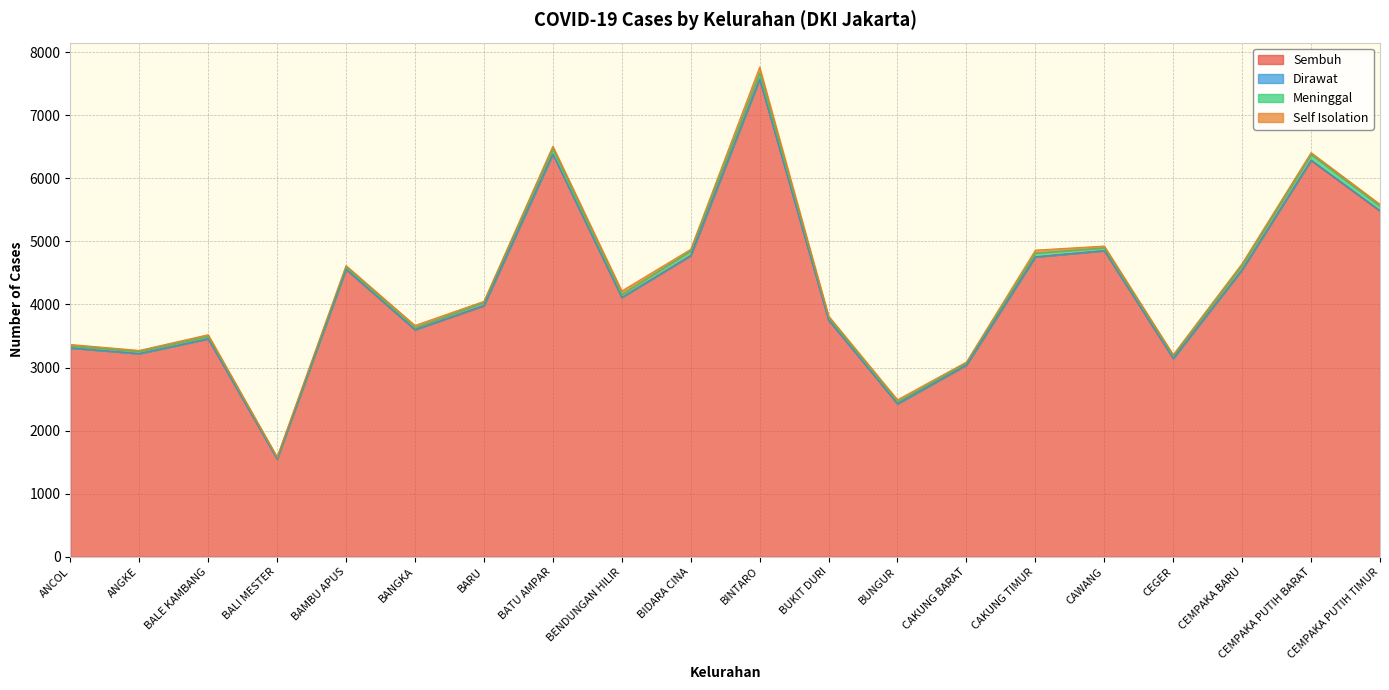

Reading right to left, list all the values displayed in this chart.

Sembuh: CEMPAKA PUTIH TIMUR=5483	CEMPAKA PUTIH BARAT=6285	CEMPAKA BARU=4552	CEGER=3144	CAWANG=4853	CAKUNG TIMUR=4754	CAKUNG BARAT=3039	BUNGUR=2426	BUKIT DURI=3755	BINTARO=7571	BIDARA CINA=4774	BENDUNGAN HILIR=4112	BATU AMPAR=6385	BARU=3981	BANGKA=3601	BAMBU APUS=4558	BALI MESTER=1551	BALE KAMBANG=3456	ANGKE=3222	ANCOL=3311
Dirawat: CEMPAKA PUTIH TIMUR=7	CEMPAKA PUTIH BARAT=6	CEMPAKA BARU=4	CEGER=2	CAWANG=3	CAKUNG TIMUR=4	CAKUNG BARAT=5	BUNGUR=0	BUKIT DURI=1	BINTARO=5	BIDARA CINA=6	BENDUNGAN HILIR=2	BATU AMPAR=2	BARU=7	BANGKA=2	BAMBU APUS=2	BALI MESTER=1	BALE KAMBANG=2	ANGKE=0	ANCOL=1
Meninggal: CEMPAKA PUTIH TIMUR=69	CEMPAKA PUTIH BARAT=88	CEMPAKA BARU=71	CEGER=39	CAWANG=43	CAKUNG TIMUR=58	CAKUNG BARAT=29	BUNGUR=30	BUKIT DURI=42	BINTARO=95	BIDARA CINA=70	BENDUNGAN HILIR=48	BATU AMPAR=84	BARU=45	BANGKA=29	BAMBU APUS=36	BALI MESTER=20	BALE KAMBANG=38	ANGKE=36	ANCOL=30
Self Isolation: CEMPAKA PUTIH TIMUR=30	CEMPAKA PUTIH BARAT=29	CEMPAKA BARU=23	CEGER=19	CAWANG=28	CAKUNG TIMUR=46	CAKUNG BARAT=15	BUNGUR=33	BUKIT DURI=19	BINTARO=93	BIDARA CINA=25	BENDUNGAN HILIR=53	BATU AMPAR=40	BARU=17	BANGKA=36	BAMBU APUS=21	BALI MESTER=9	BALE KAMBANG=25	ANGKE=14	ANCOL=24